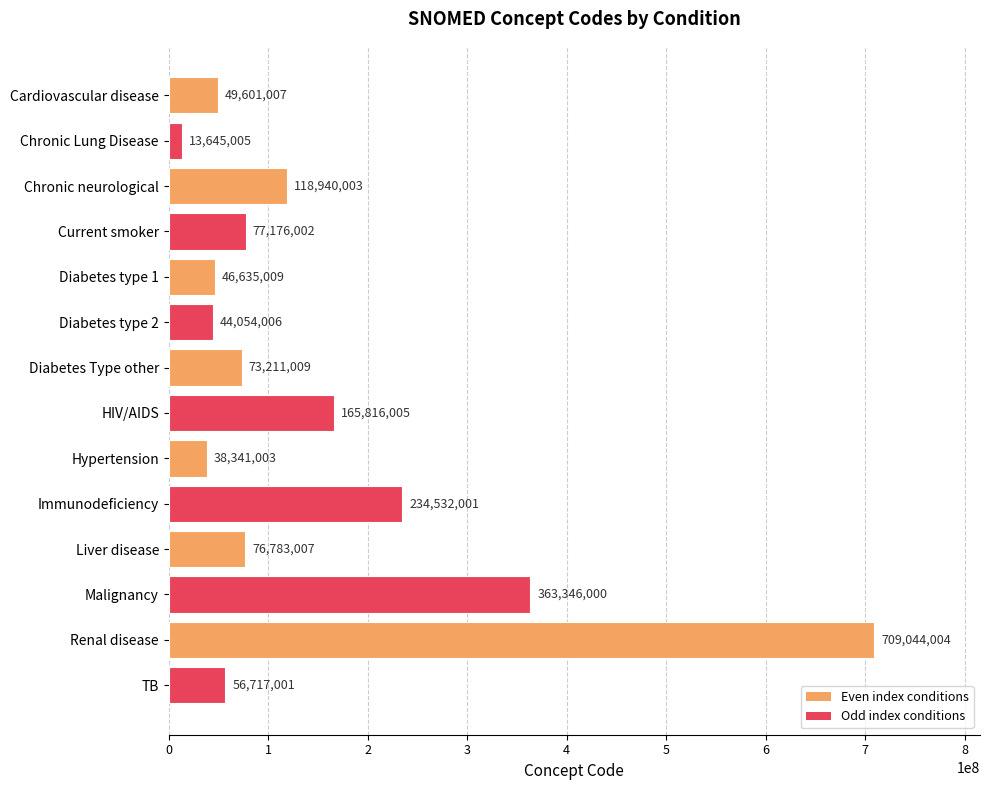

Where is the data nearest to the value 361344504?

Malignancy